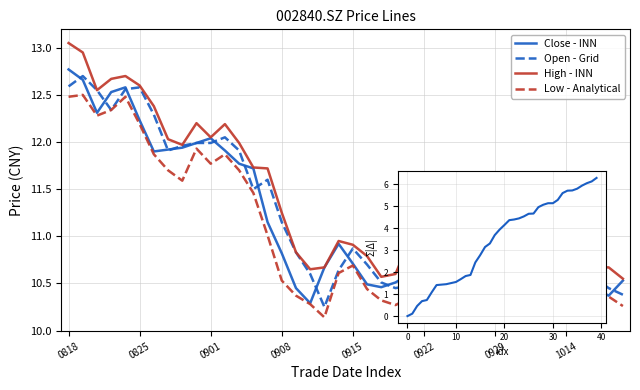

True or false: High - INN and Low - Analytical intersect in this chart.

False